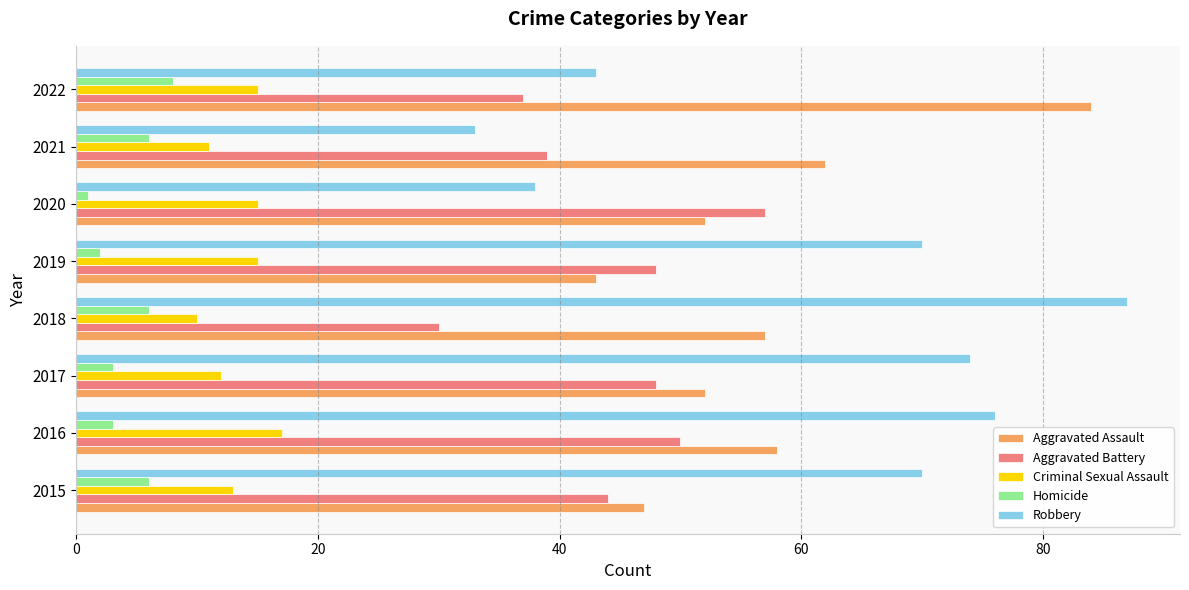

Which series has the largest range (max minus min)?

Robbery